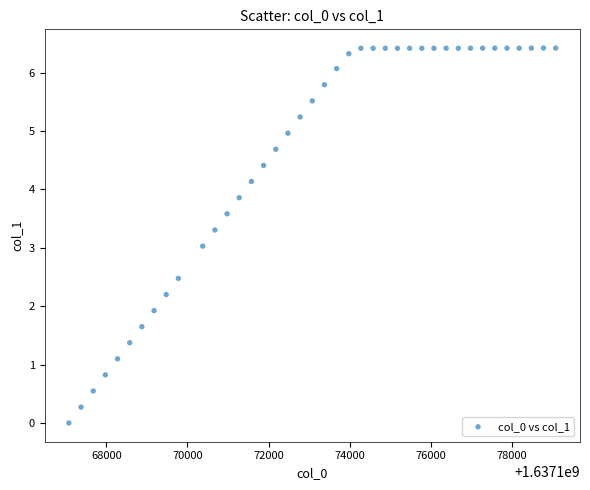

What is the range of X values (max minus min)?

12000.0